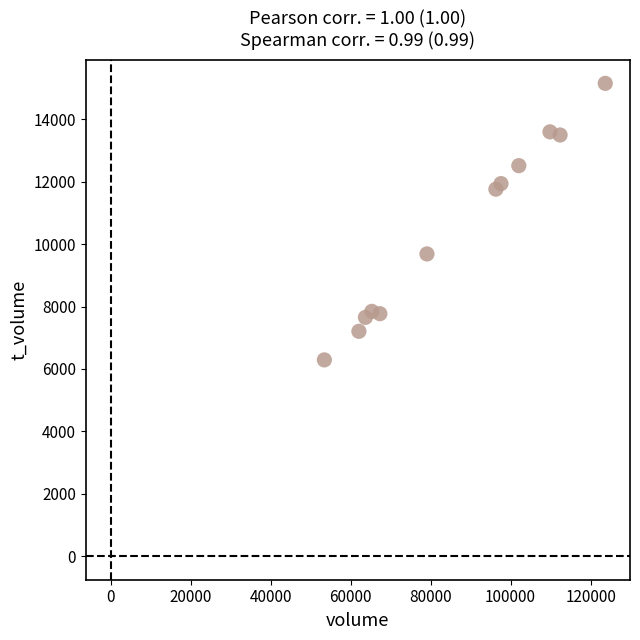

What is the range of Y values (max minus min)?

8868